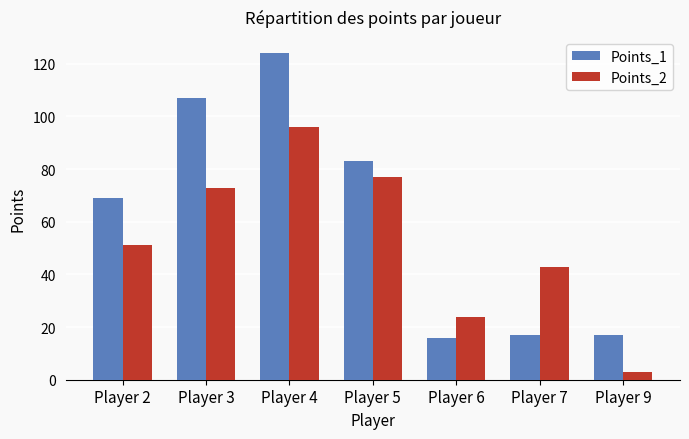

Between Player 2 and Player 6, which series saw the biggest shift?

Points_1